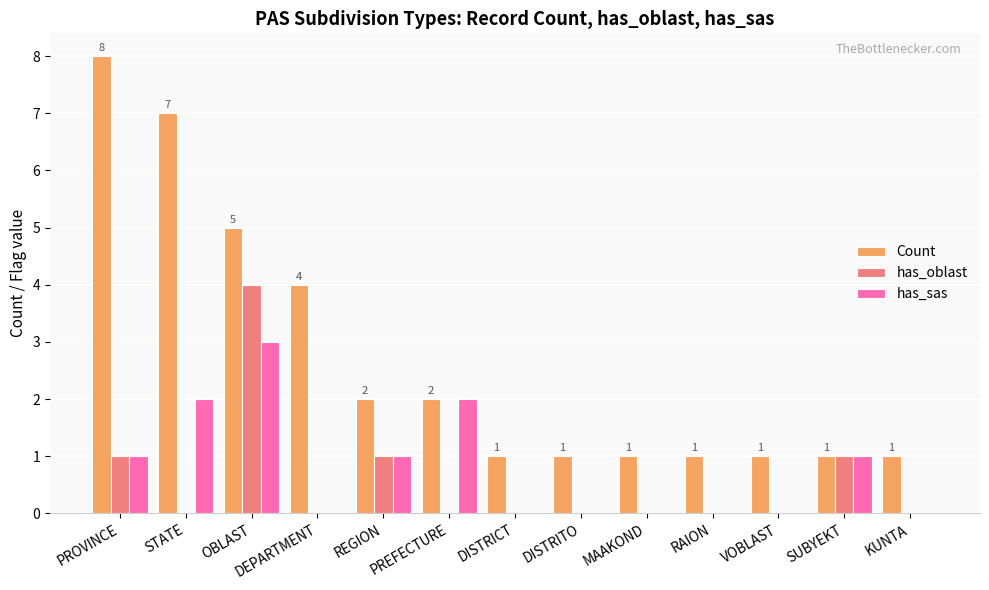

The has_oblast series shows 0 at VOBLAST. True or false?

True